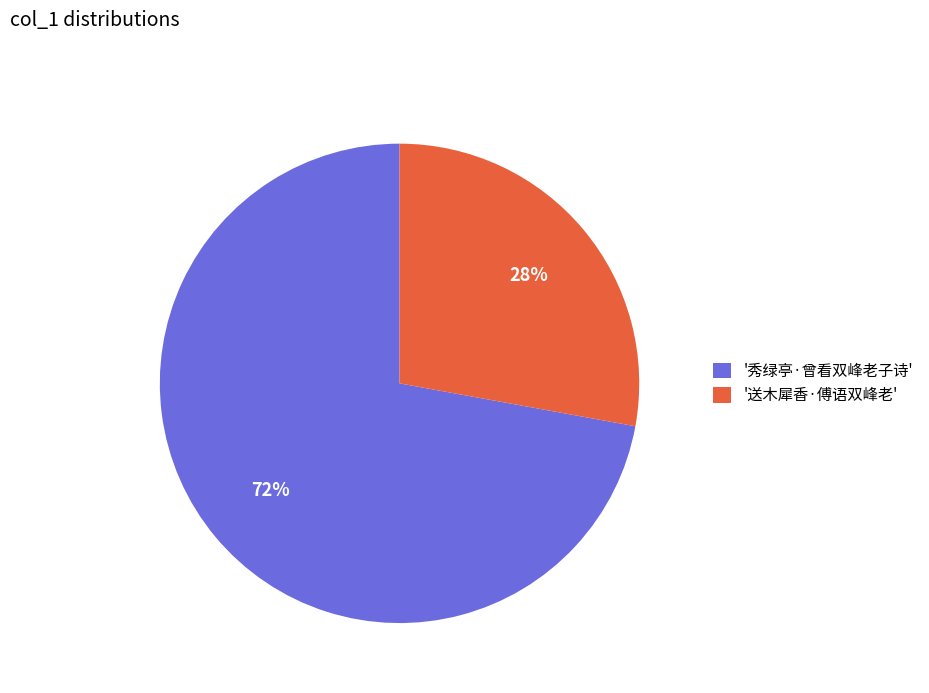

To the nearest percent, what is the difference between the largest and smallest slice percentages?

44%